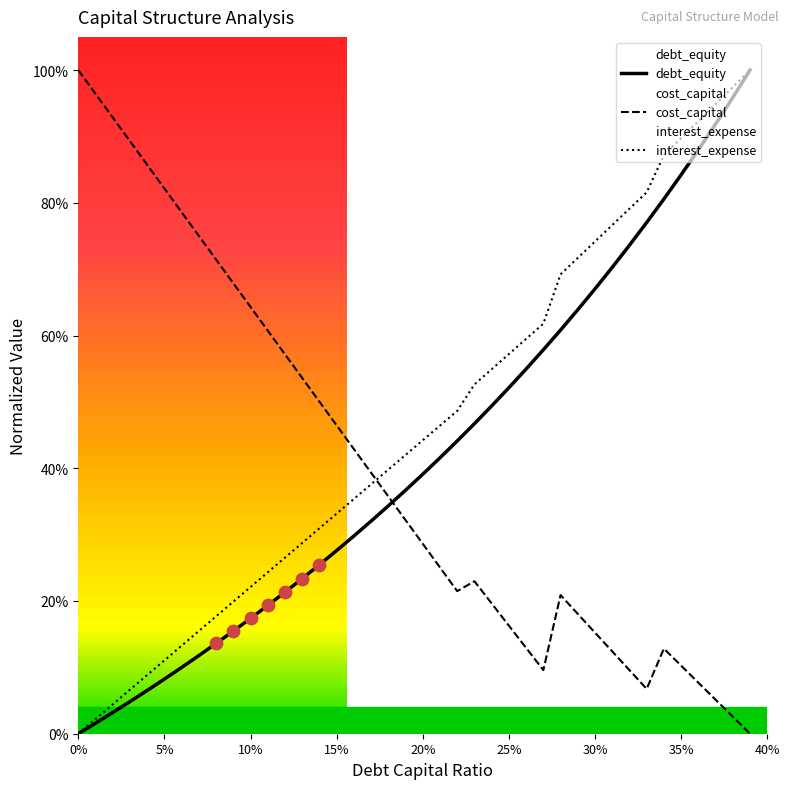

At which category is the sum across all series the highest?

0.39